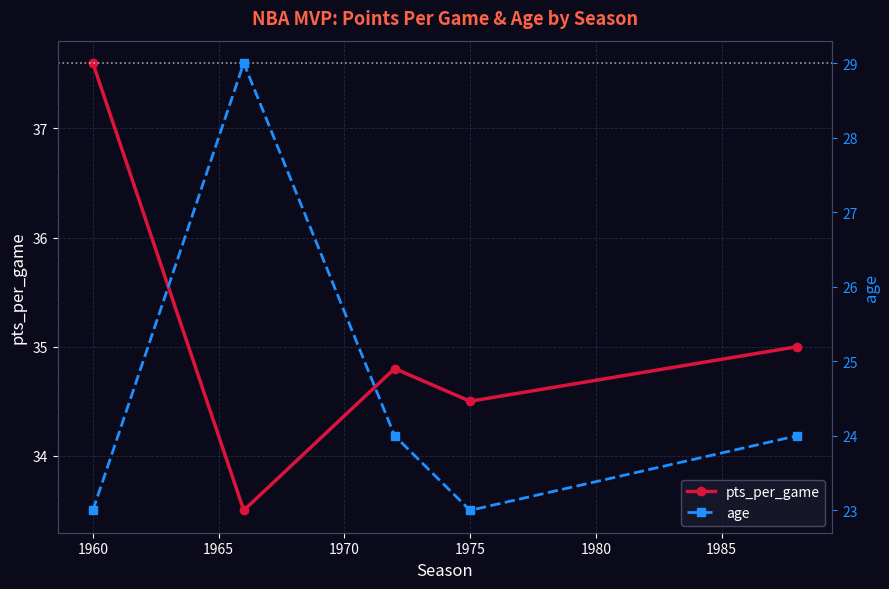

What is the minimum value for pts_per_game?

33.5